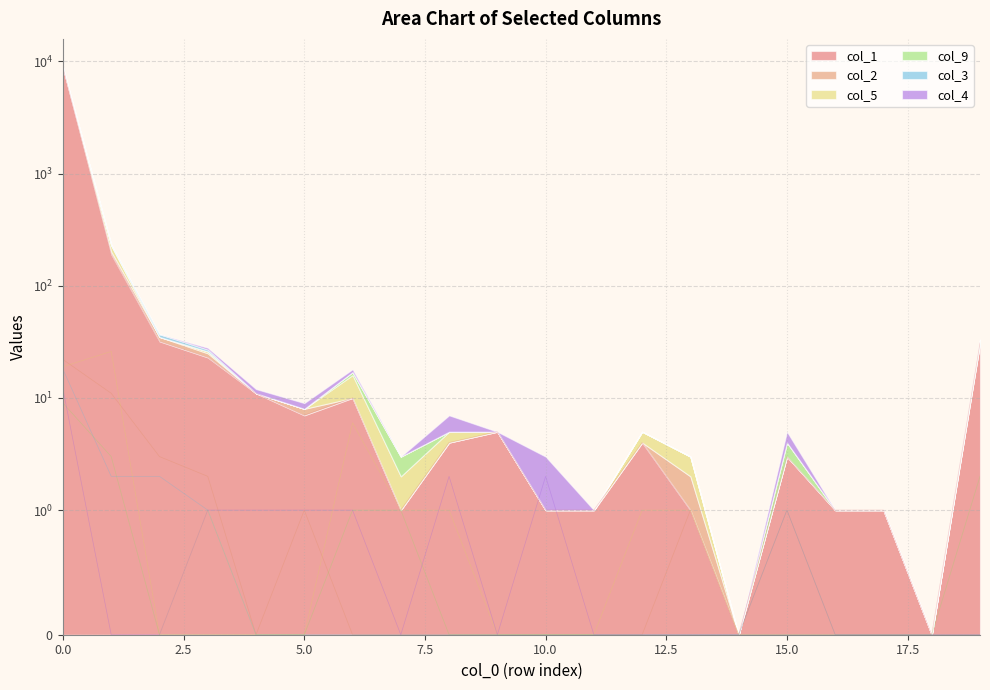

Reading right to left, extract all data points from this chart.

col_1: 19=31	18=0	17=1	16=1	15=3	14=0	13=1	12=4	11=1	10=1	9=5	8=4	7=1	6=10	5=7	4=11	3=23	2=32	1=191	0=8797
col_2: 19=0	18=0	17=0	16=0	15=0	14=0	13=1	12=0	11=0	10=0	9=0	8=0	7=0	6=0	5=1	4=0	3=2	2=3	1=11	0=22
col_5: 19=0	18=0	17=0	16=0	15=0	14=0	13=1	12=1	11=0	10=0	9=0	8=1	7=1	6=6	5=0	4=0	3=1	2=0	1=26	0=19
col_9: 19=2	18=0	17=0	16=0	15=1	14=0	13=0	12=0	11=0	10=0	9=0	8=0	7=1	6=1	5=0	4=0	3=0	2=0	1=3	0=9
col_3: 19=0	18=0	17=0	16=0	15=0	14=0	13=0	12=0	11=0	10=0	9=0	8=0	7=0	6=0	5=0	4=0	3=1	2=2	1=2	0=18
col_4: 19=0	18=0	17=0	16=0	15=1	14=0	13=0	12=0	11=0	10=2	9=0	8=2	7=0	6=1	5=1	4=1	3=1	2=0	1=0	0=12